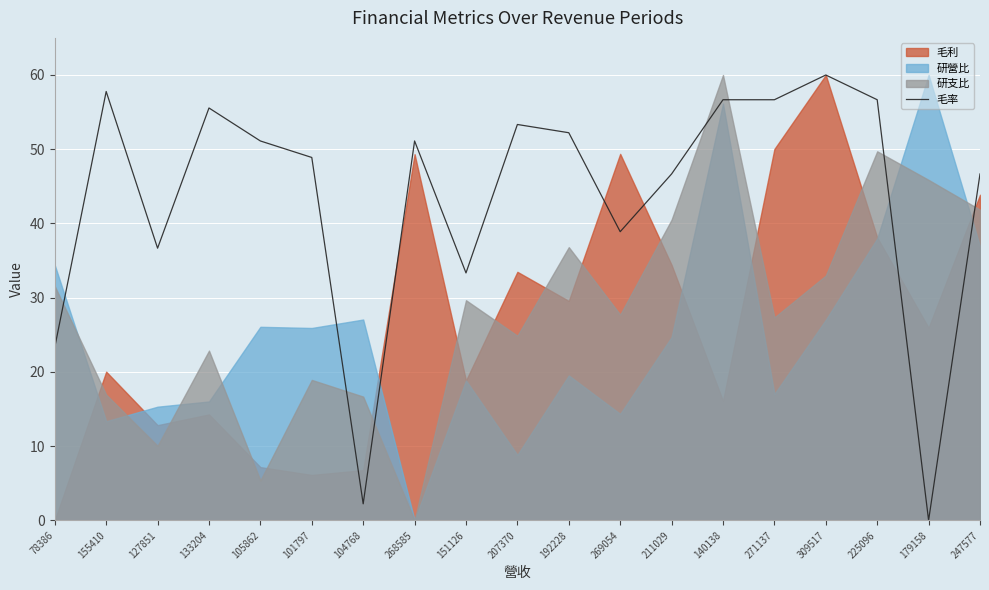

How many data points are less than 51?

9